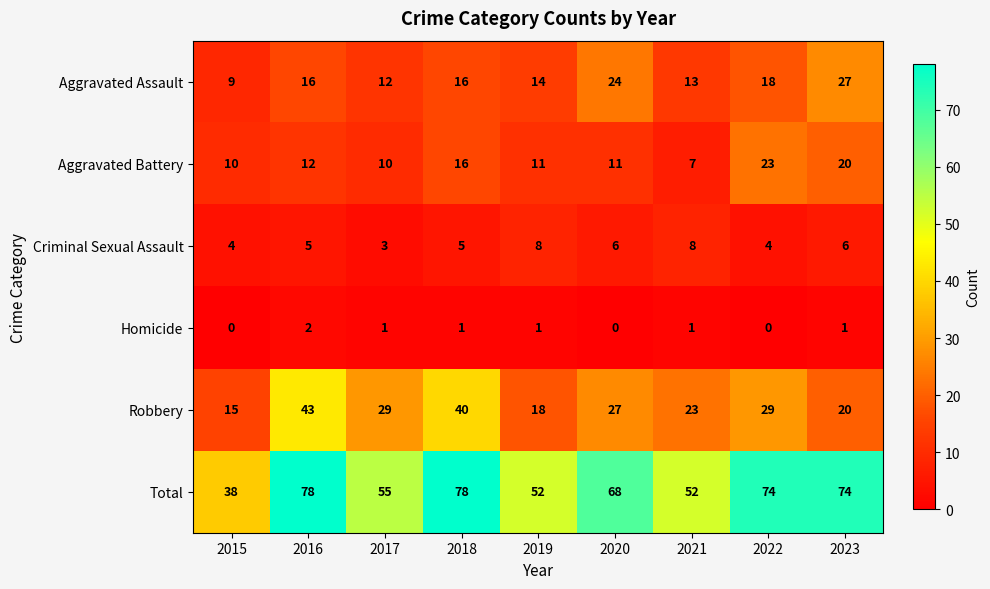

What is the total value across all series at 2019?

104